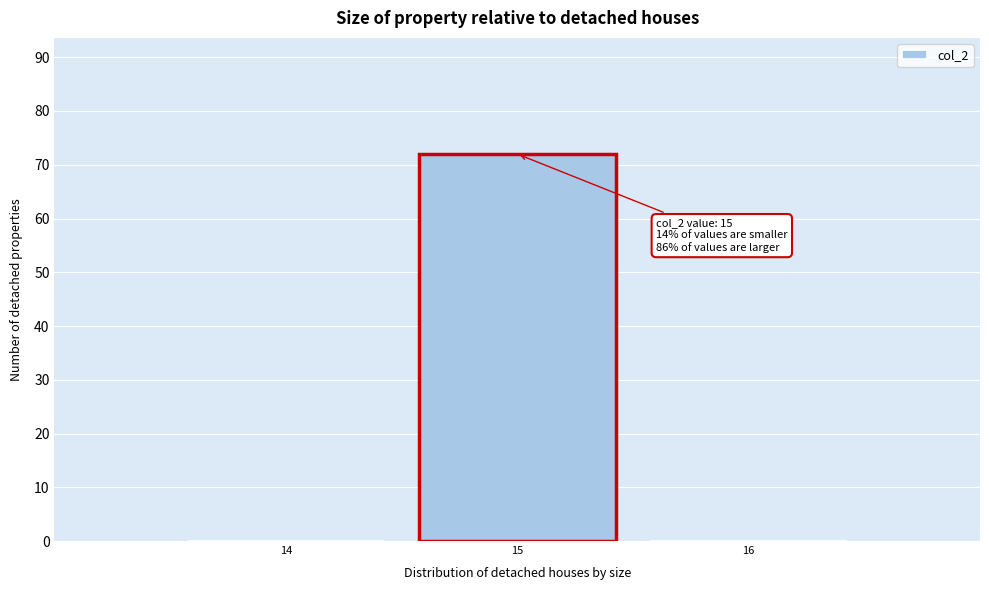

Over which range of the x-axis is the bar tallest?

14.5 to 15.5